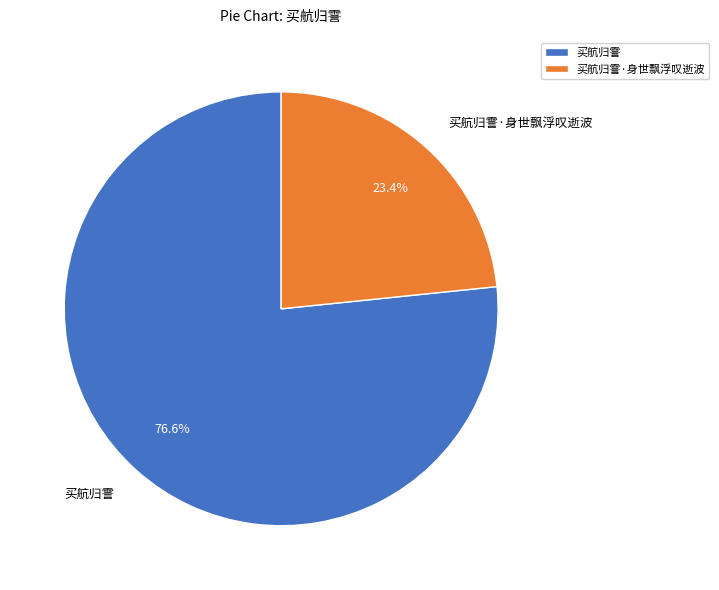

What is the smallest slice in the pie chart?

买航归霅·身世飘浮叹逝波